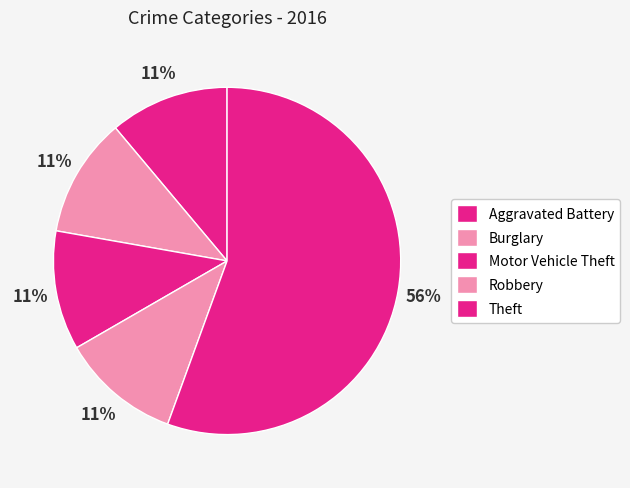

To the nearest percent, what is the combined percentage of Robbery and Motor Vehicle Theft?

22%